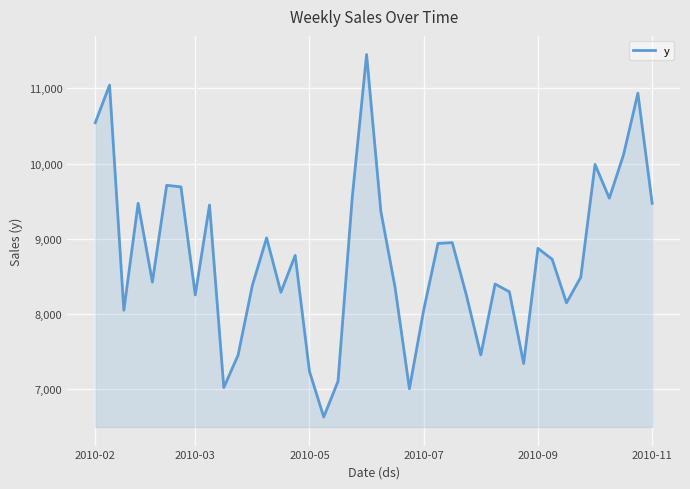

What is the greatest value displayed?

11451.0